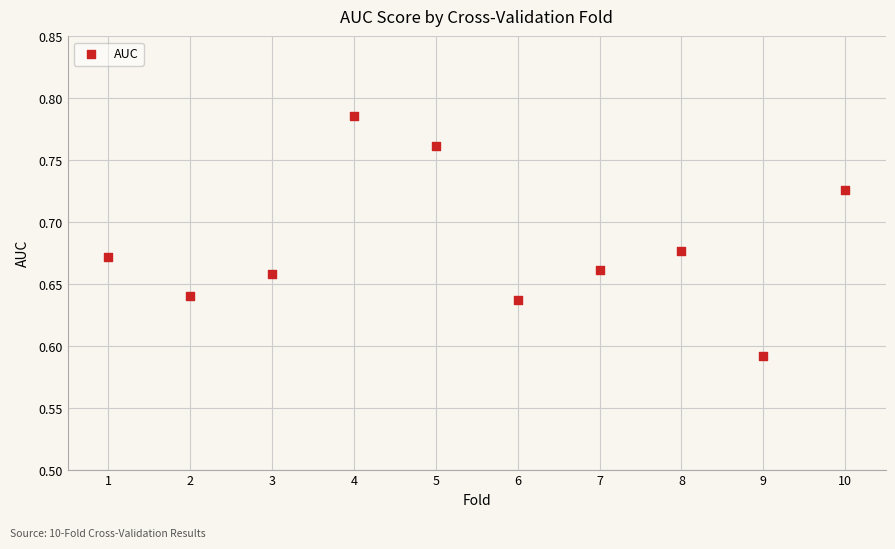

What is the range of X values (max minus min)?

9.0